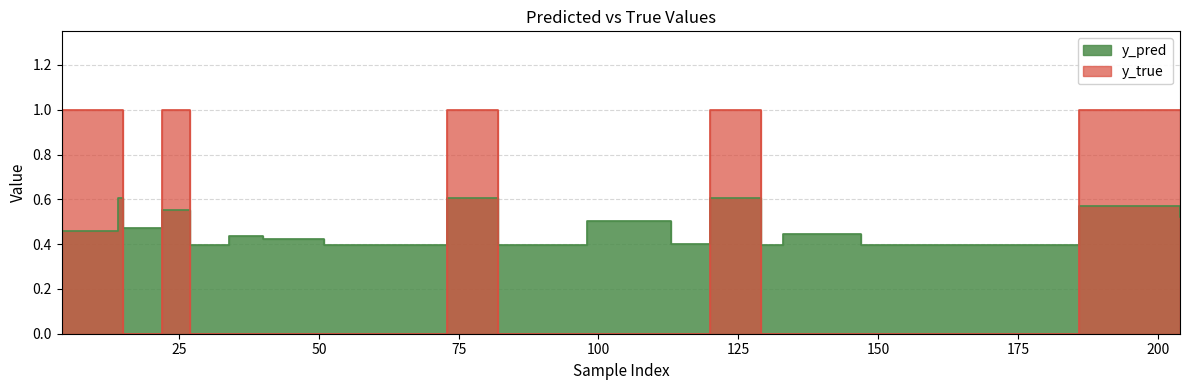

What are all the series names shown in the legend?

y_pred, y_true